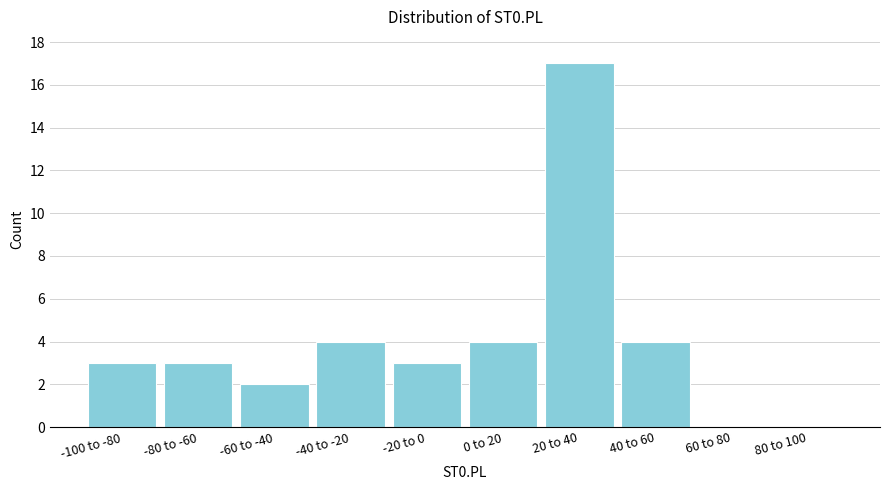

Reading right to left, extract all data points from this chart.

80 to 100=0	60 to 80=0	40 to 60=4	20 to 40=17	0 to 20=4	-20 to 0=3	-40 to -20=4	-60 to -40=2	-80 to -60=3	-100 to -80=3